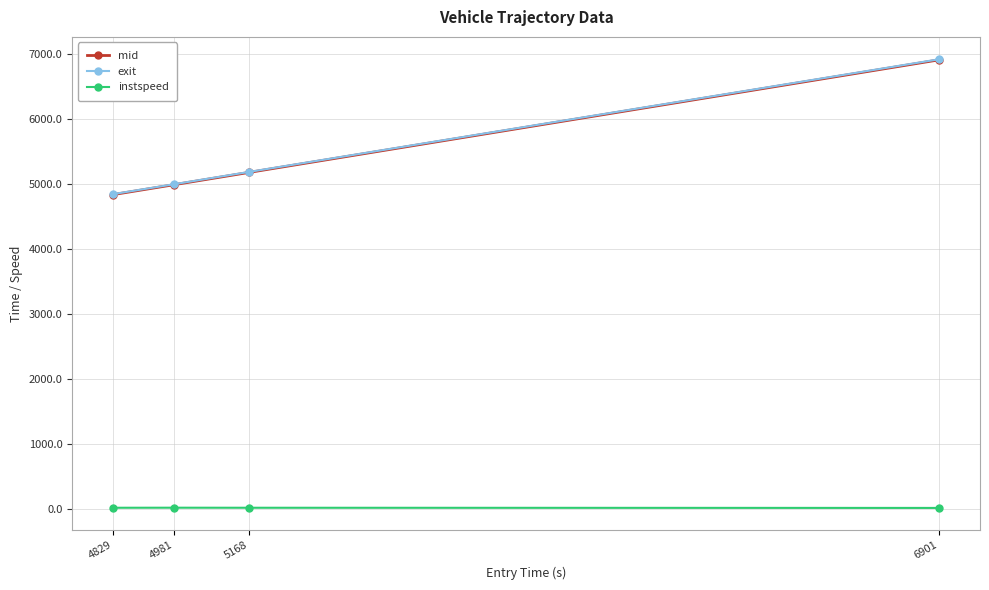

What is the lowest value of the exit series?

4844.9